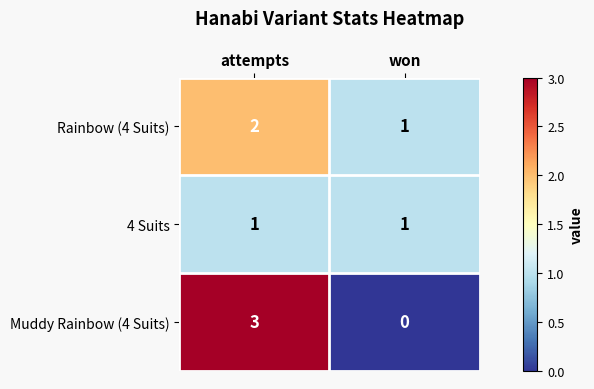

Is it true that Muddy Rainbow (4 Suits) equals 1 at attempts?

False